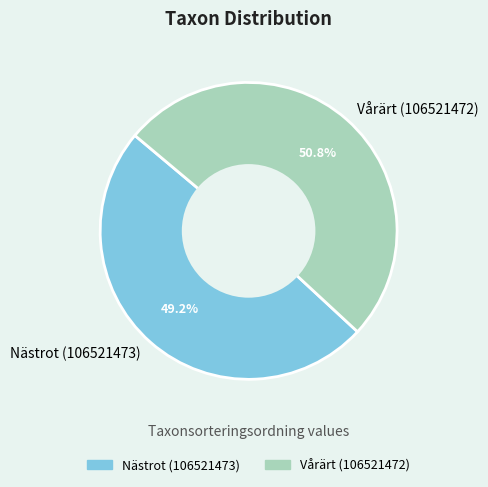

What is the largest slice in the pie chart?

Vårärt (106521472)